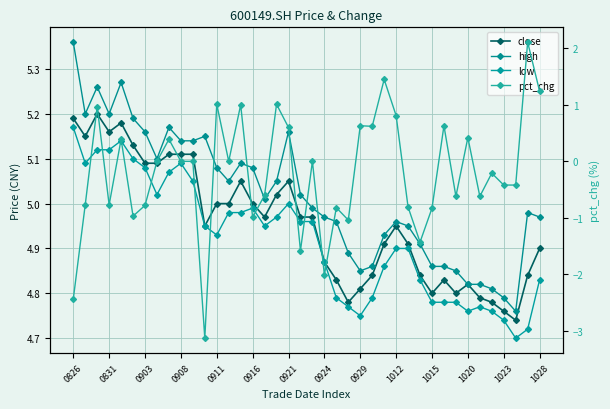

What is the average value of the close series?

5.0